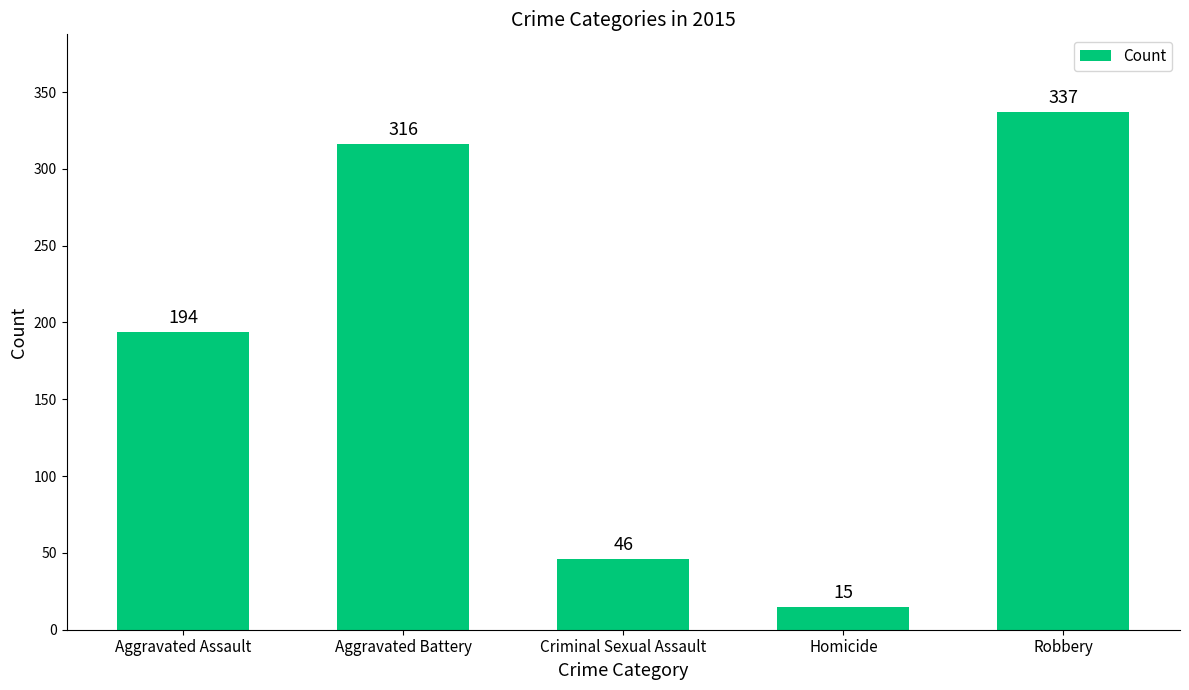

List the labels in order of value, largest first.

Robbery, Aggravated Battery, Aggravated Assault, Criminal Sexual Assault, Homicide